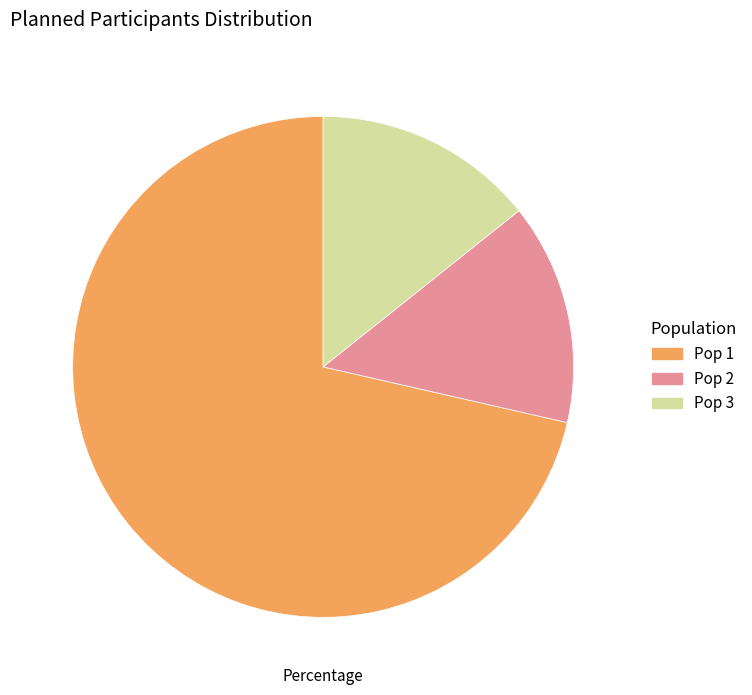

Is it true that Pop 1 is 71% of the pie?

True